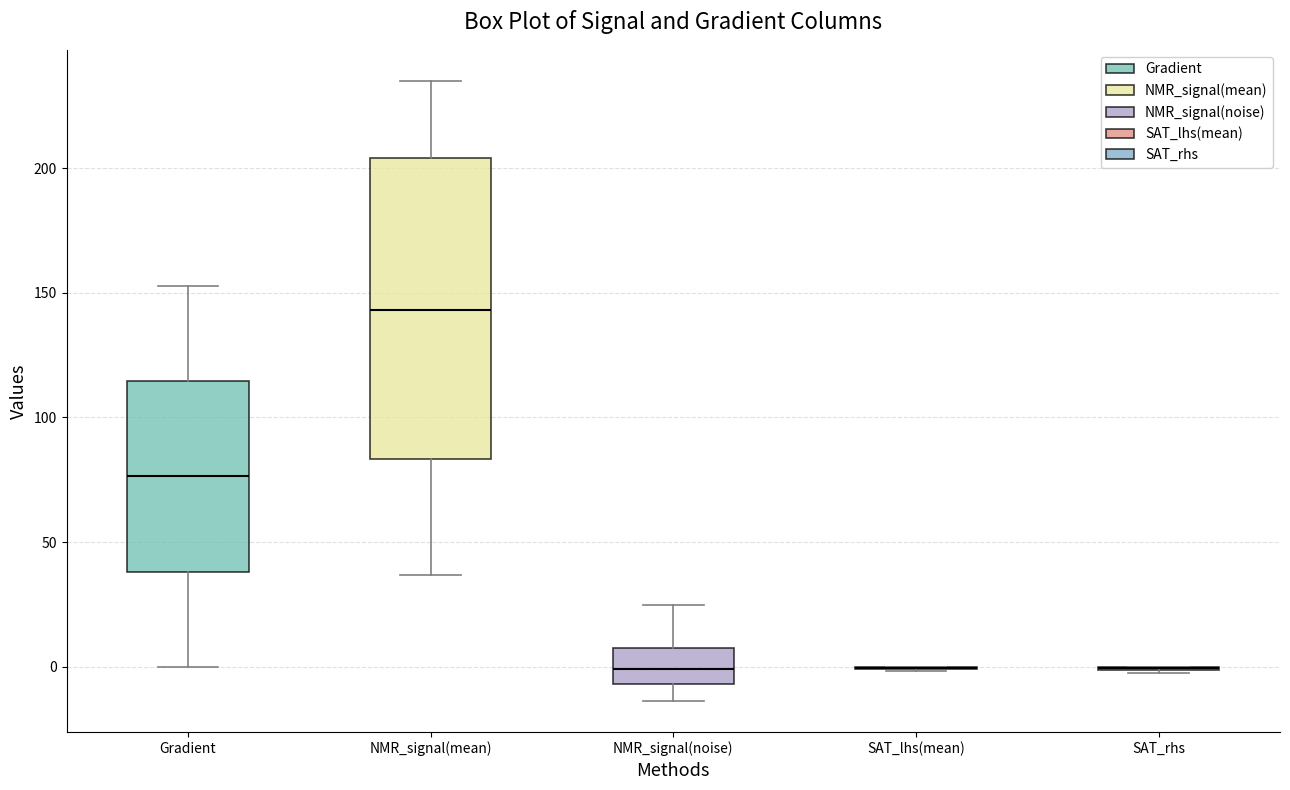

Reading left to right, transcribe this box plot: for each box, give where its median line is, the range the box spans, and where its two whiskers end, as read against the y-axis. The values are not printed on the chart, so give them approximately, as read against the axis.

Gradient: median 75, box 40 to 115, whiskers 0 to 155
NMR_signal(mean): median 145, box 85 to 205, whiskers 35 to 235
NMR_signal(noise): median 0, box -5 to 5, whiskers -15 to 25
SAT_lhs(mean): box collapsed to a line at 0, whiskers 0 to 0
SAT_rhs: box collapsed to a line at 0, whiskers -5 to 0